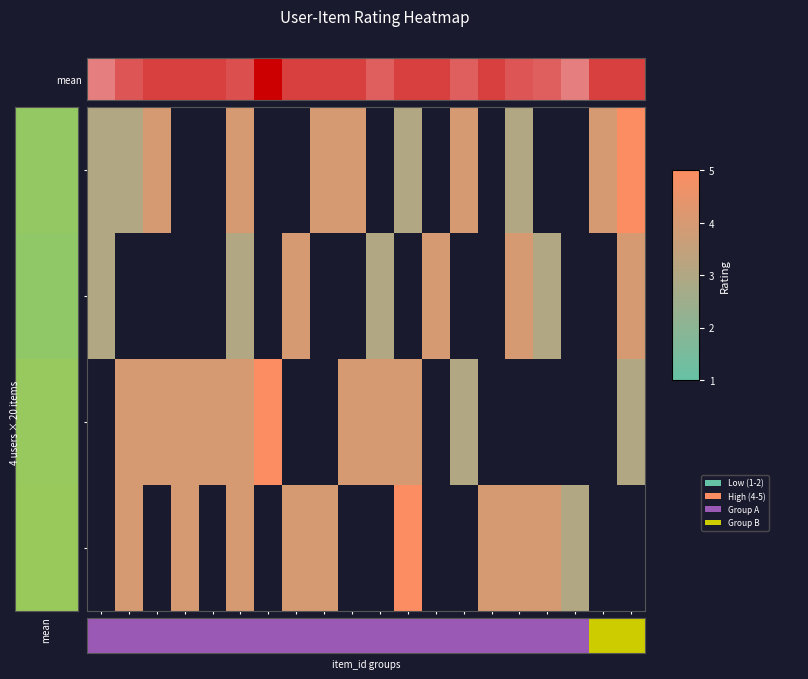

What is the lowest value of the bob001 series?

3.0